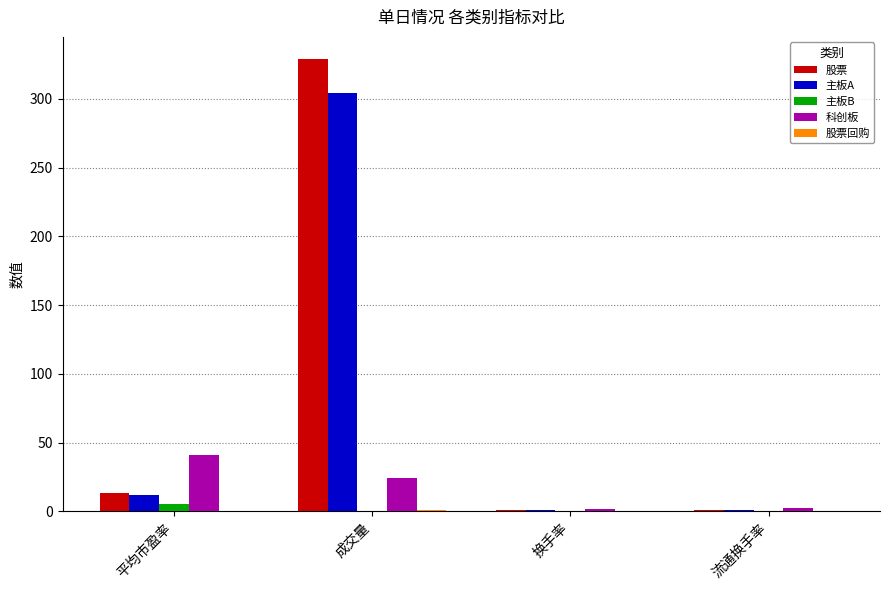

What is the highest value of the 科创板 series?

40.9